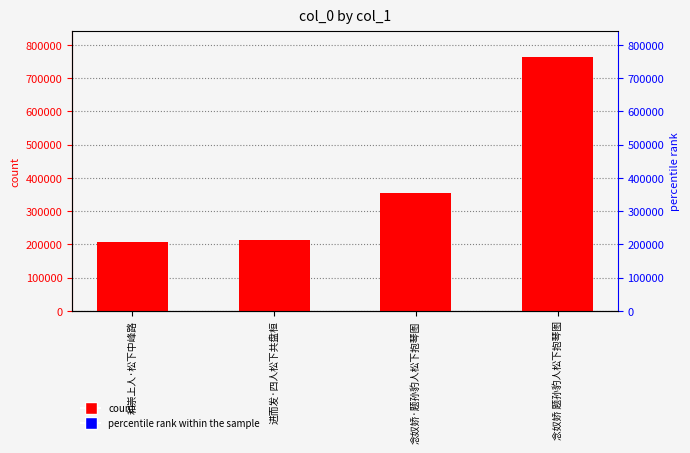

What is the difference between the values at 念奴娇·题孙豹人松下抱琴图 and 念奴娇 题孙豹人松下抱琴图?

408562